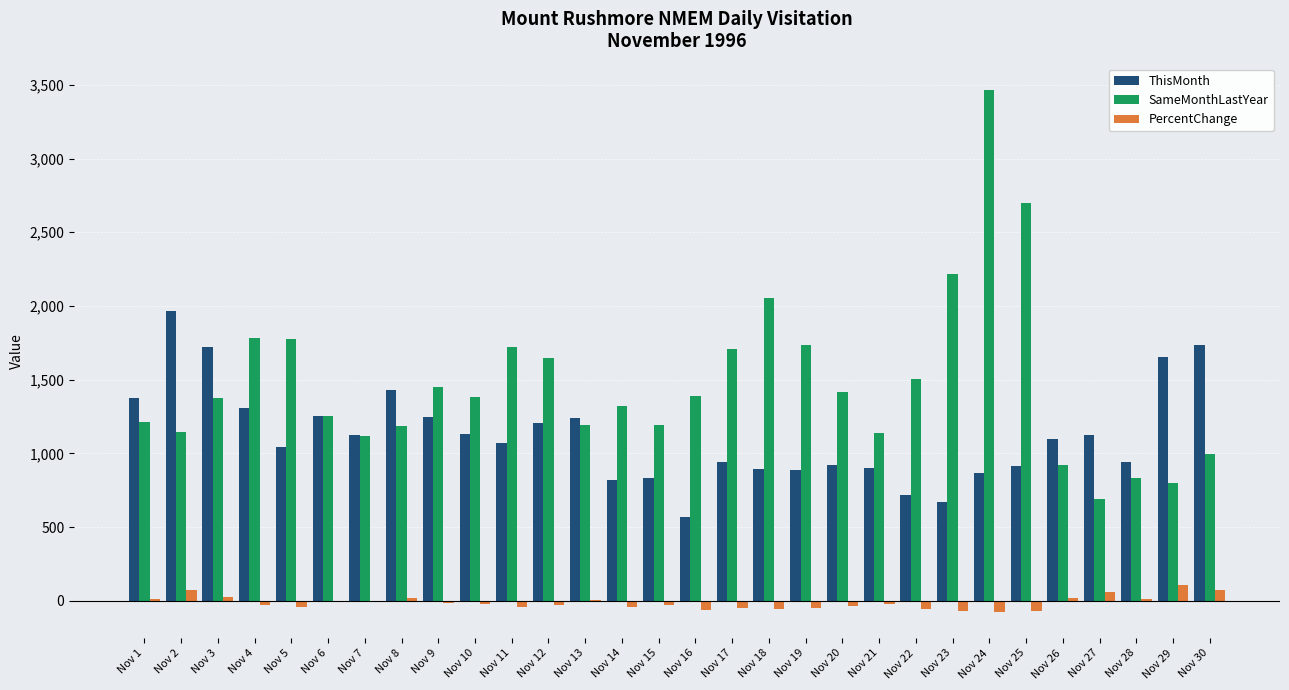

Does the chart contain stacked bars?

No